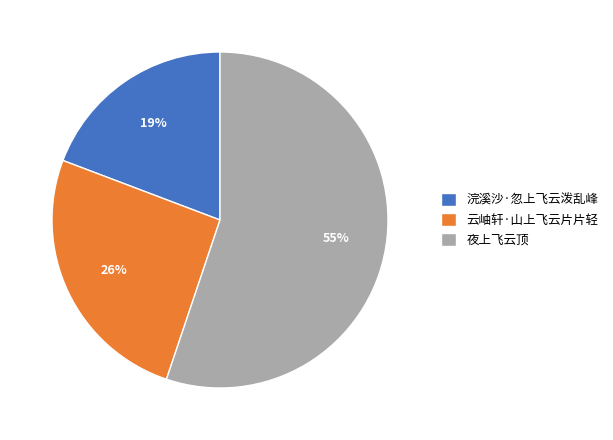

To the nearest percent, what portion does 云岫轩·山上飞云片片轻 represent?

26%